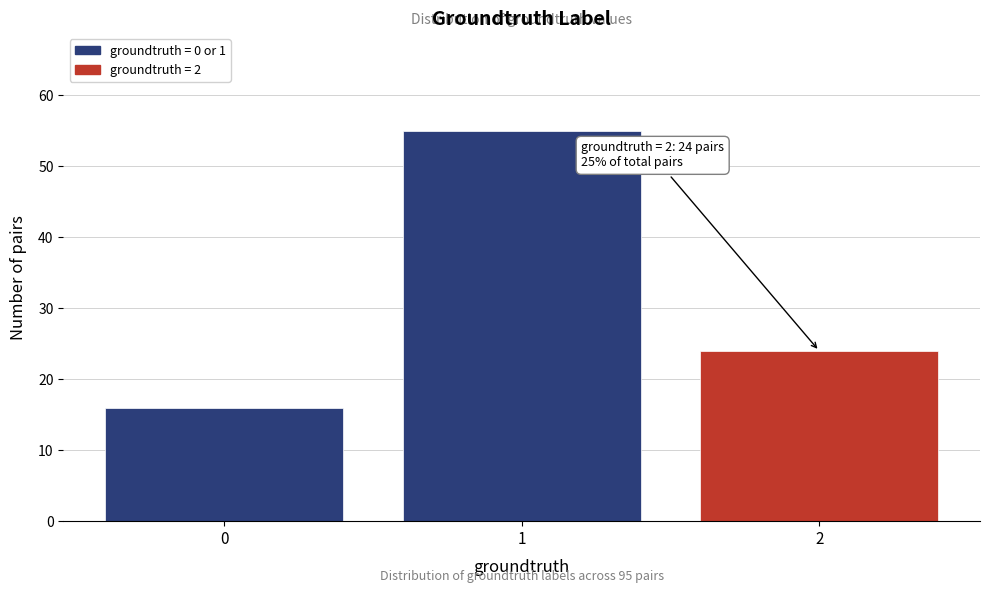

Reading left to right, extract all data points from this chart.

0=16	1=55	2=24